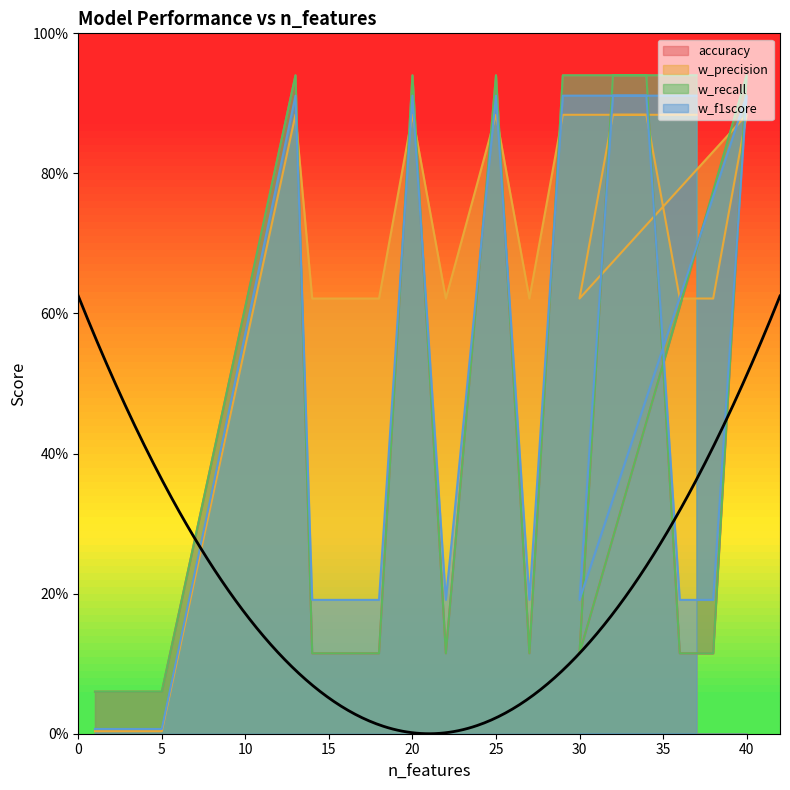

How many categories are shown in the chart?

17